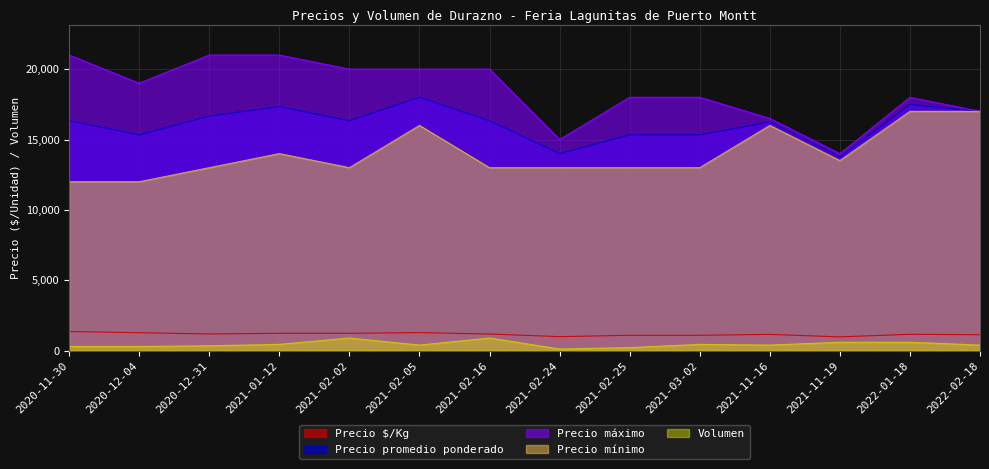

Is the value of Precio máximo at 2020-11-30 greater than the value of Precio mínimo at 2022-02-18?

Yes